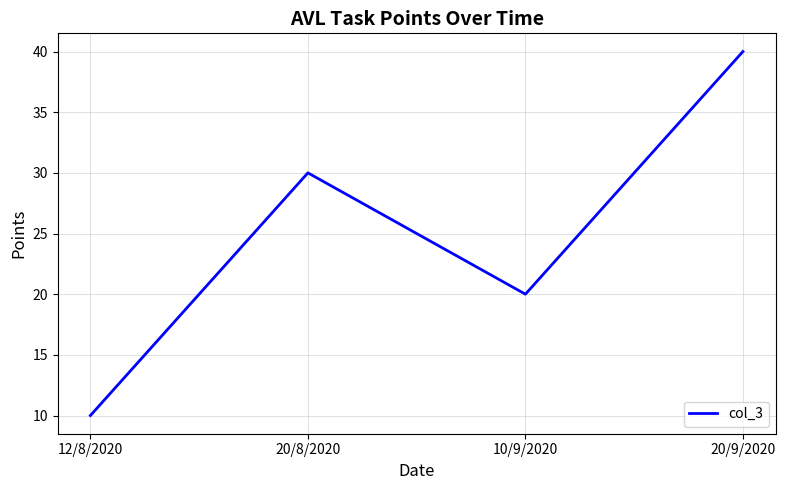

Reading right to left, list all the values displayed in this chart.

20/9/2020=40	10/9/2020=20	20/8/2020=30	12/8/2020=10